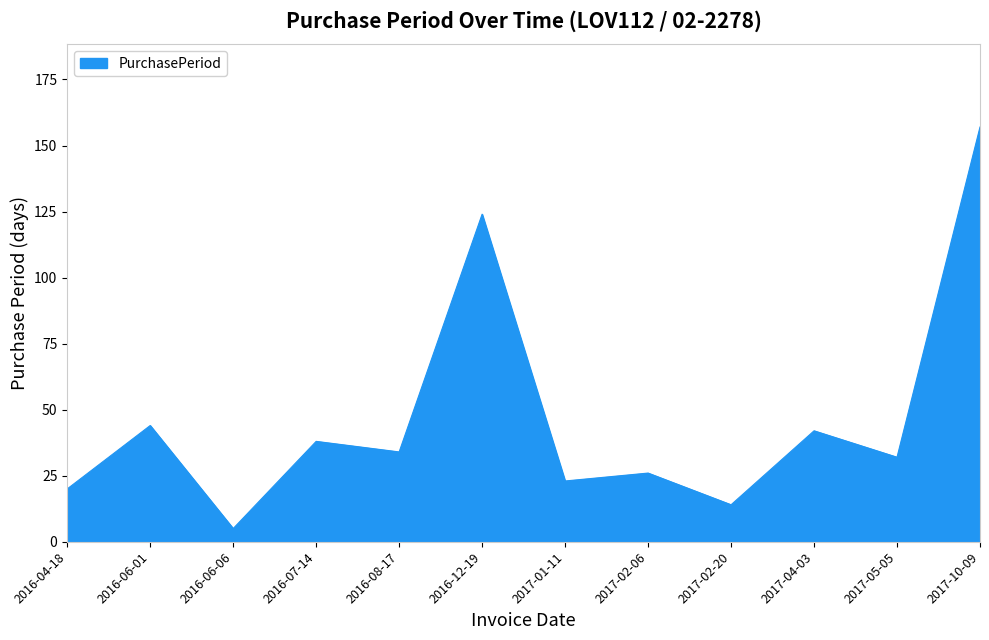

Rank the categories by value from lowest to highest.

2016-06-06, 2017-02-20, 2016-04-18, 2017-01-11, 2017-02-06, 2017-05-05, 2016-08-17, 2016-07-14, 2017-04-03, 2016-06-01, 2016-12-19, 2017-10-09